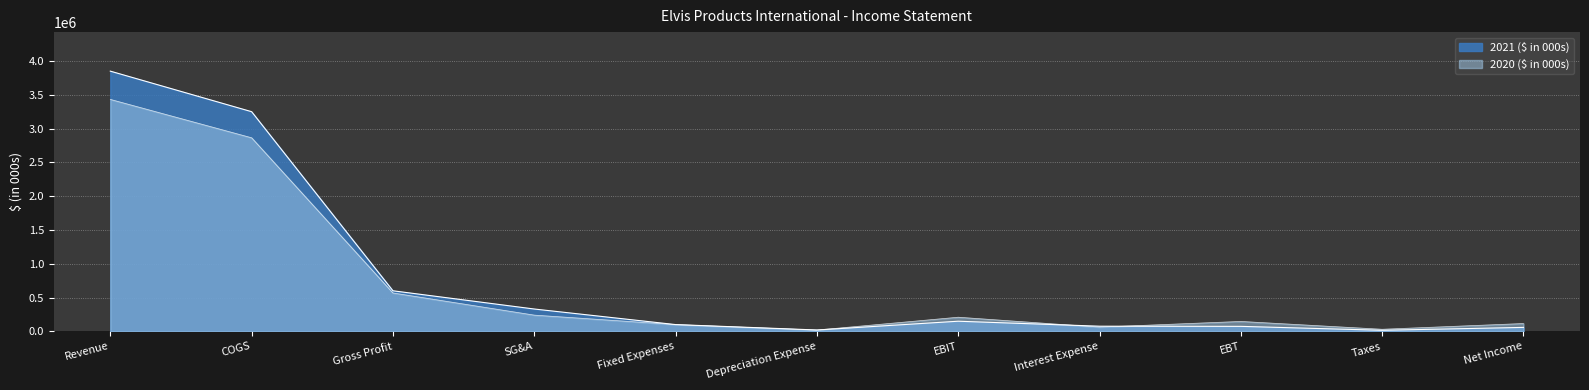

Is the value of 2020 ($ in 000s) at Revenue greater than the value of 2021 ($ in 000s) at Revenue?

No